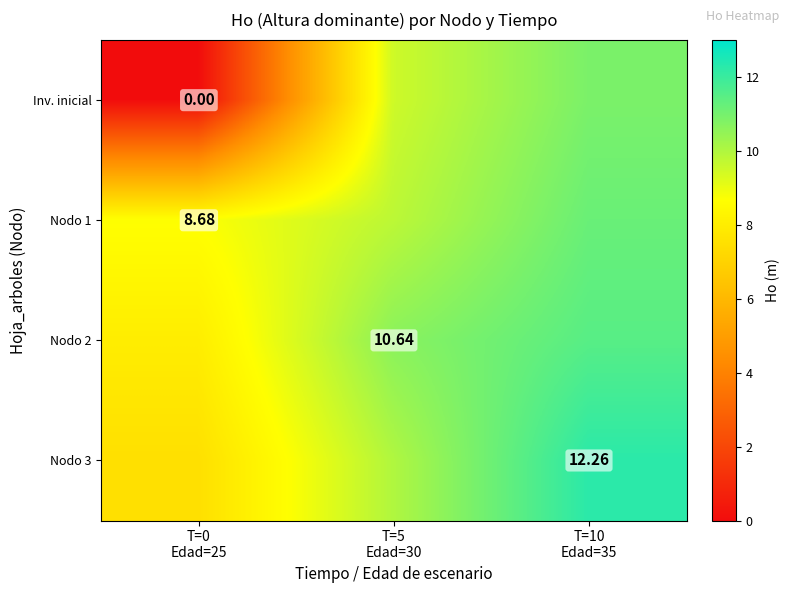

What is the minimum value for Nodo 2?

8.0